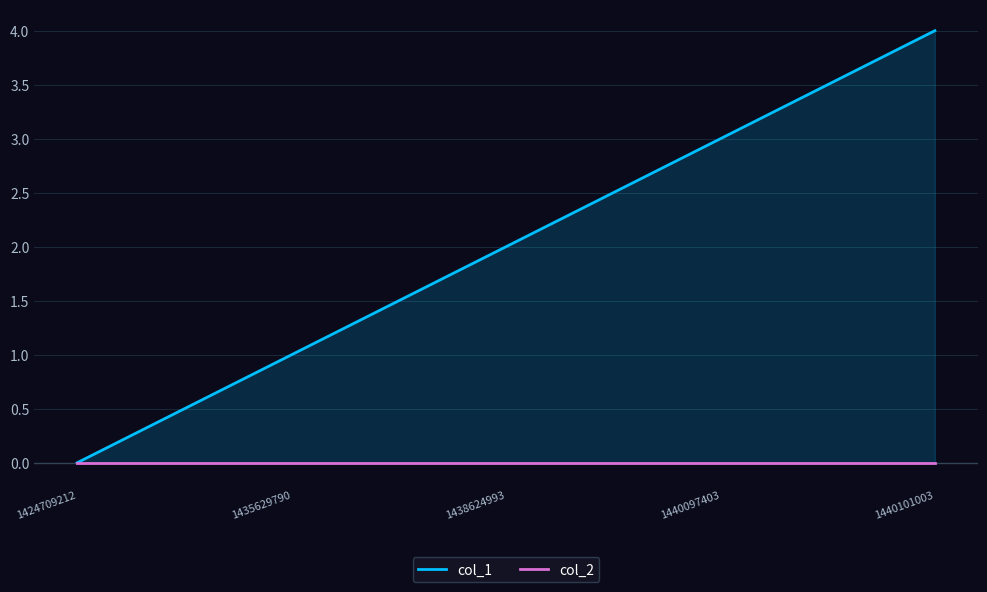

Which series has the largest range (max minus min)?

col_1